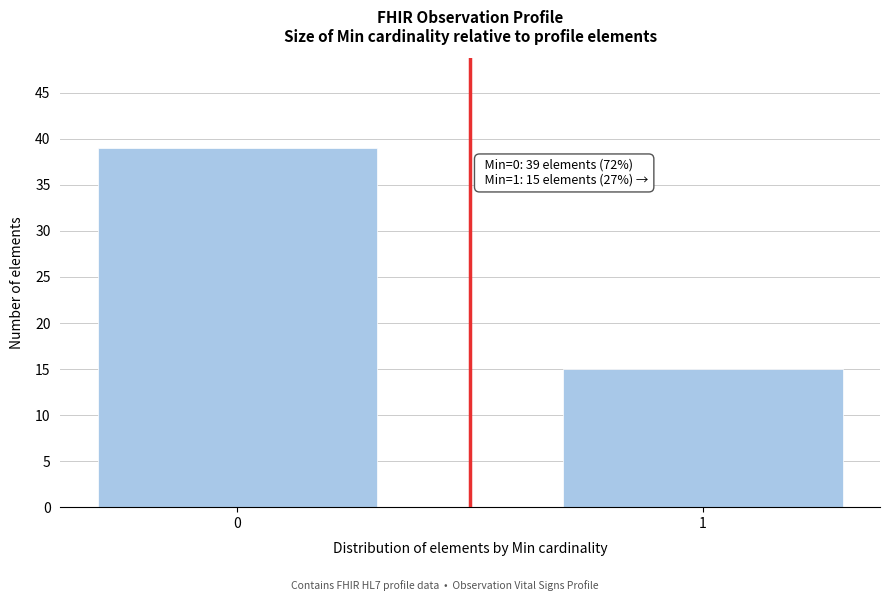

Reading left to right, what are all the values shown in this chart?

39	15